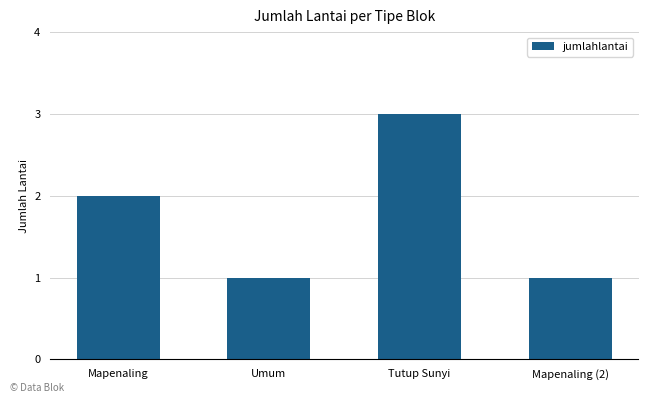

Reading left to right, transcribe all the data shown in this chart.

2	1	3	1